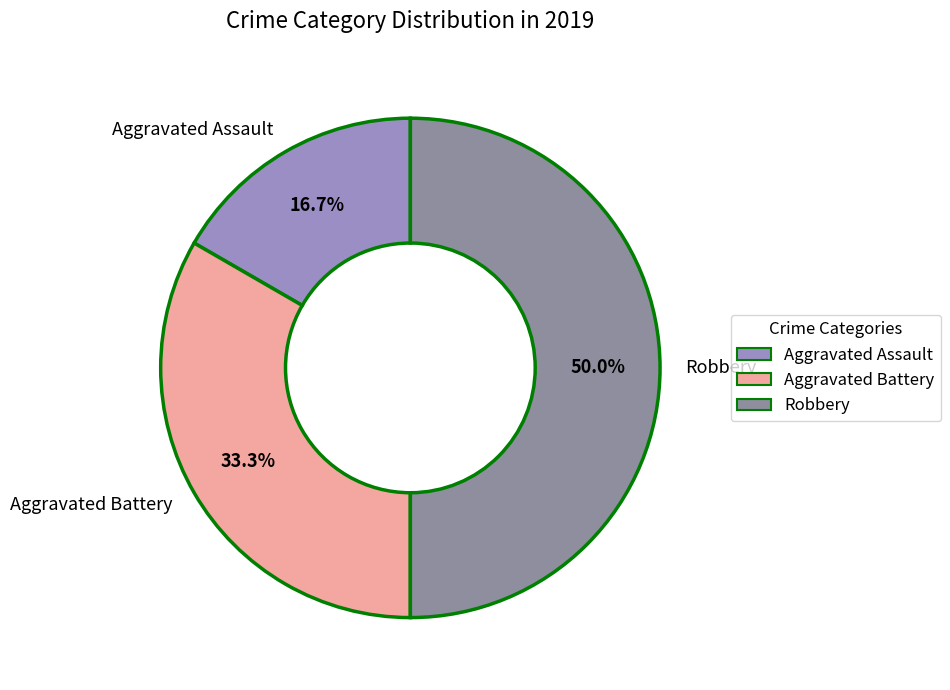

What percentage do Aggravated Battery and Aggravated Assault together represent?

50.0%